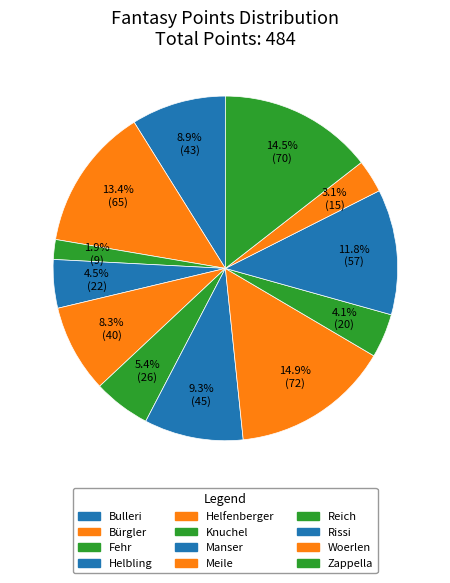

Count the number of slices in the pie.

12